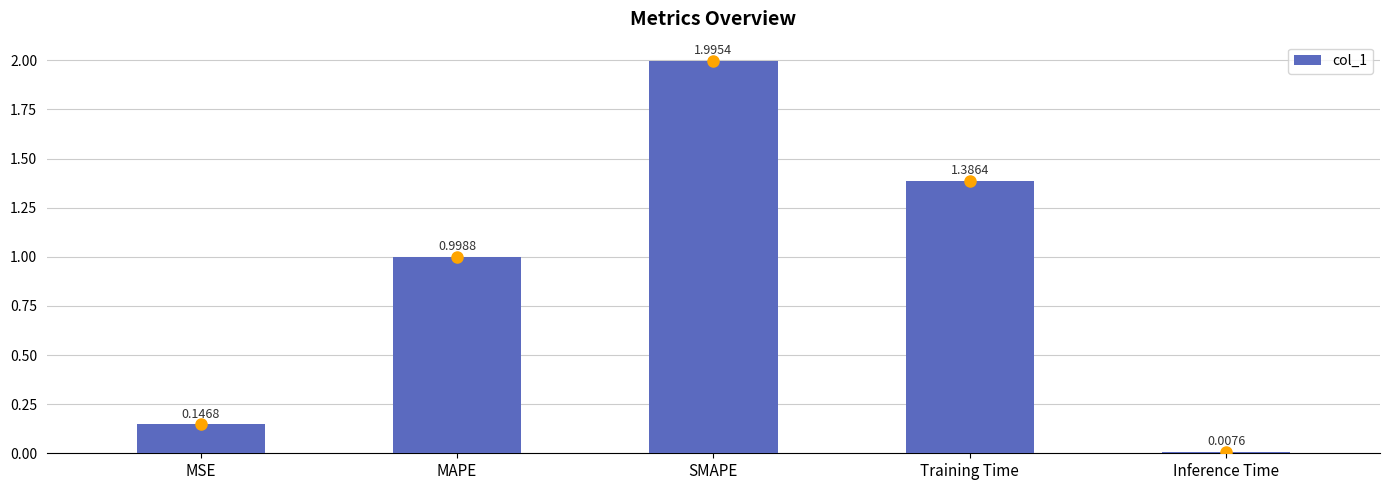

At which category does the chart reach its minimum across all series?

Inference Time